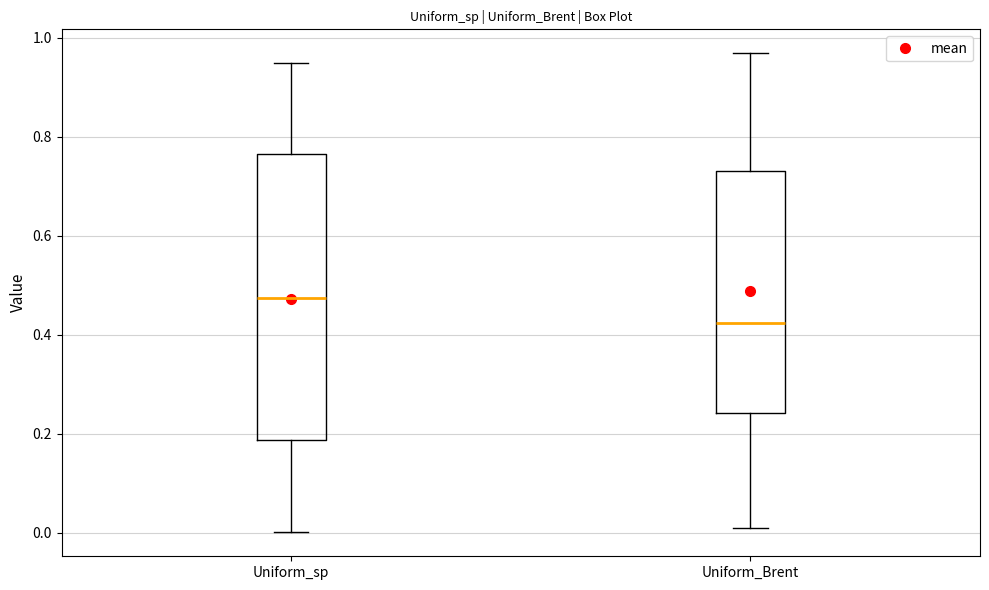

Where does the median line of the box for Uniform_Brent sit on the y-axis? The values are not printed on the chart, so give them approximately, as read against the axis.

0.42